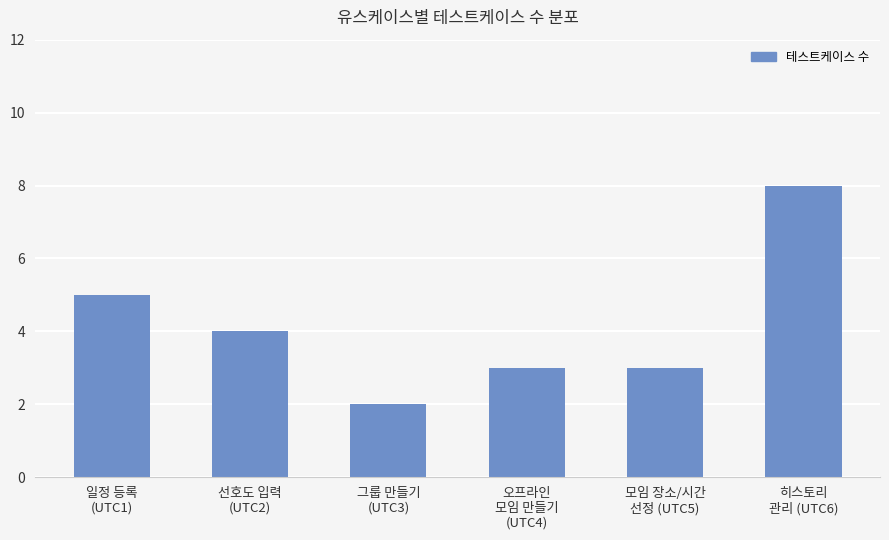

What is the change in value from 일정 등록
(UTC1) to 그룹 만들기
(UTC3)?

-3